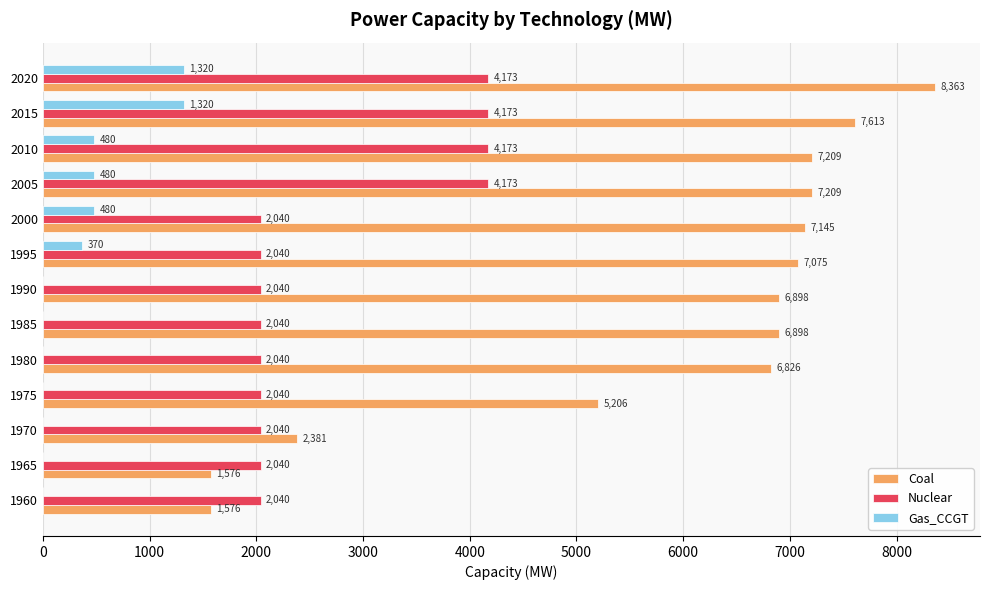

What is the sum of all Coal values?

75975